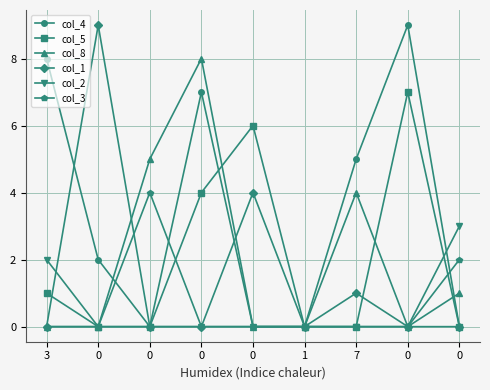

How many col_5 values are between 0 and 4?

7